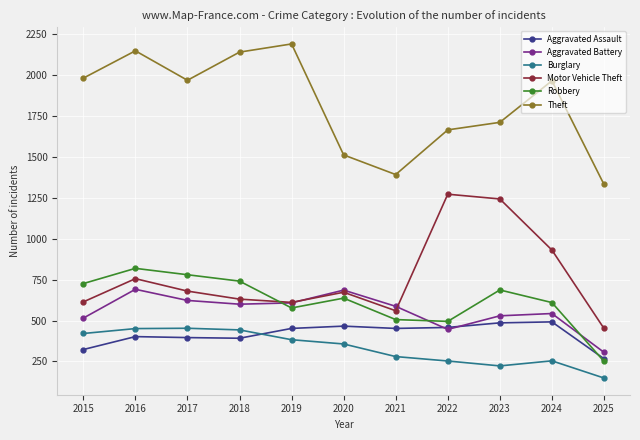

At how many categories does at least one series exceed 1629?

8